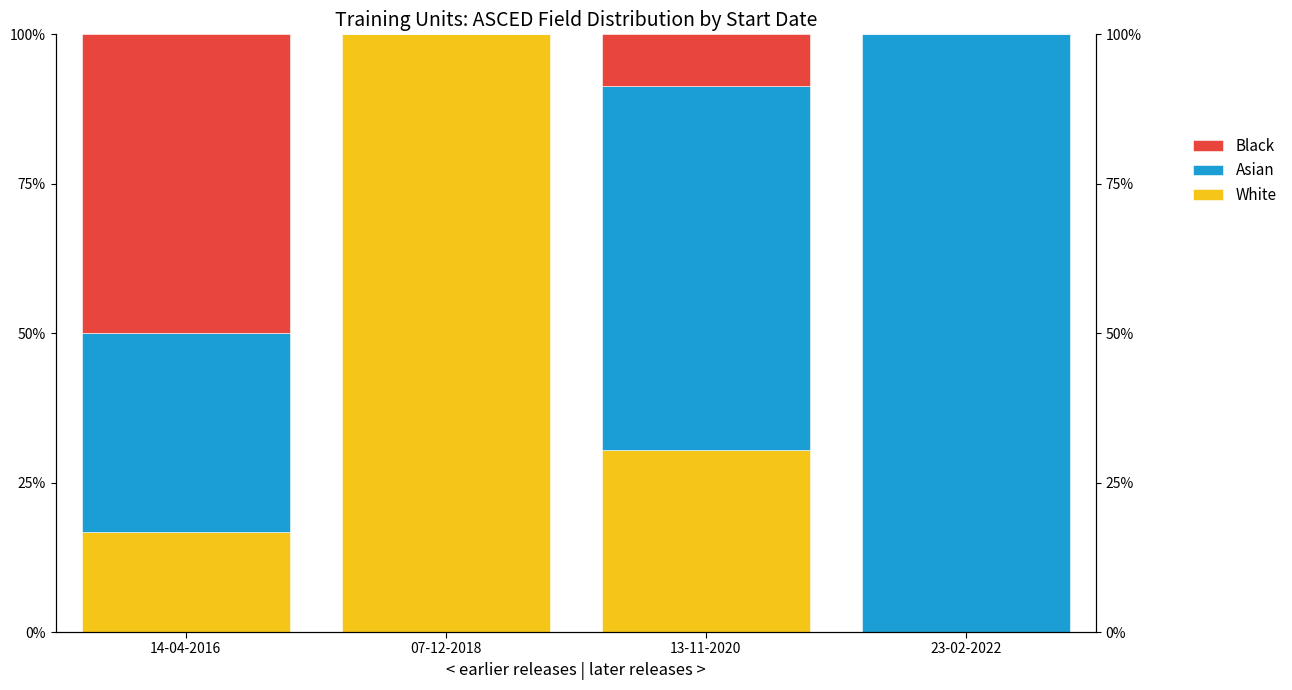

Rank the categories by White value from lowest to highest.

23-02-2022, 14-04-2016, 13-11-2020, 07-12-2018